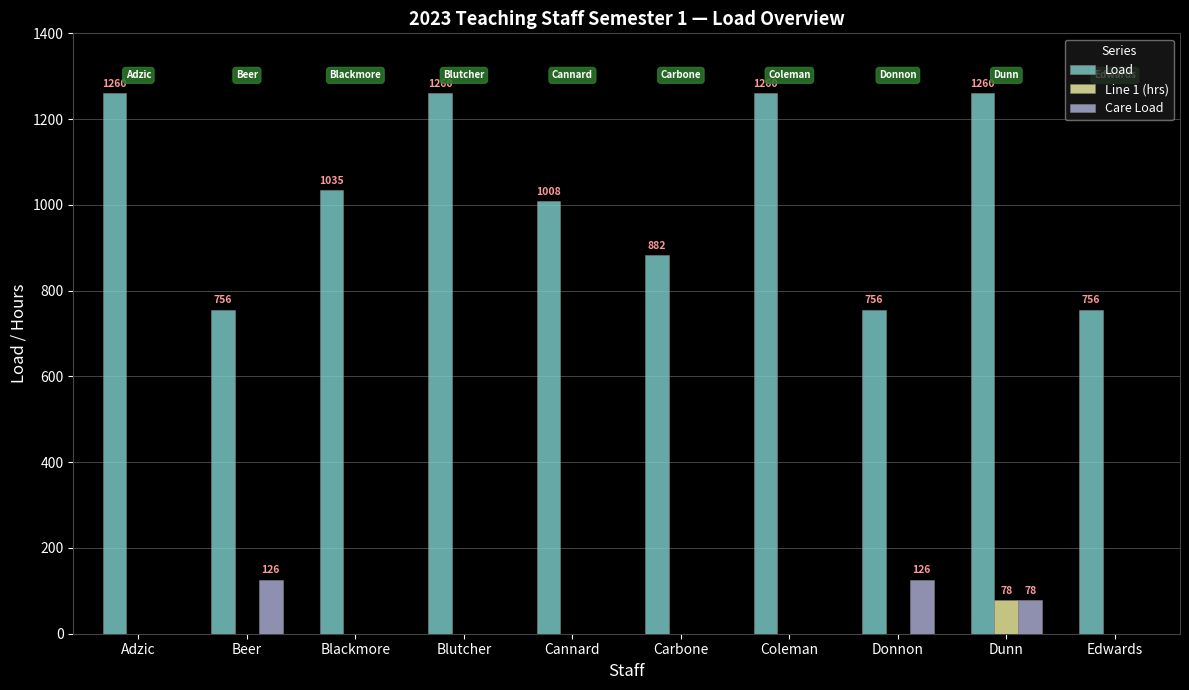

At which category is the sum across all series the highest?

Dunn